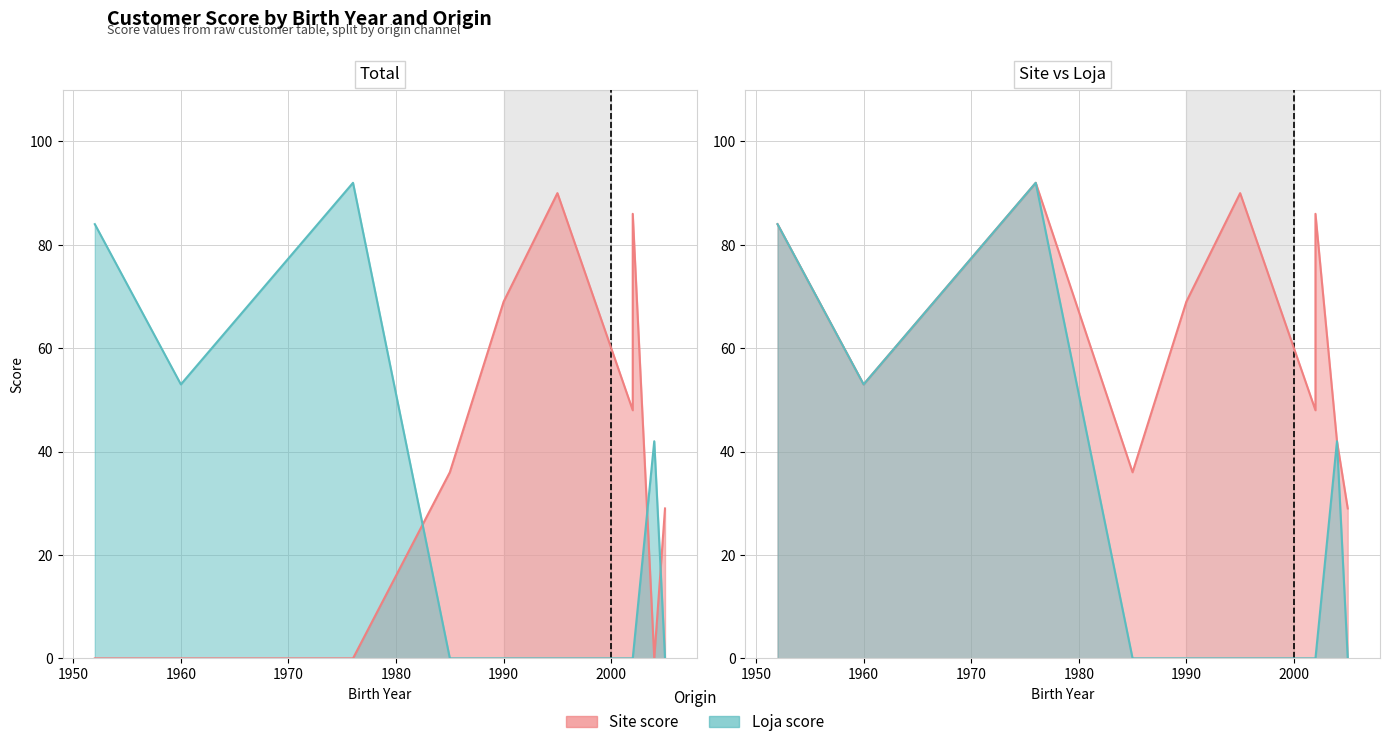

What is the difference between the maximum and minimum values in the Site score series?

90